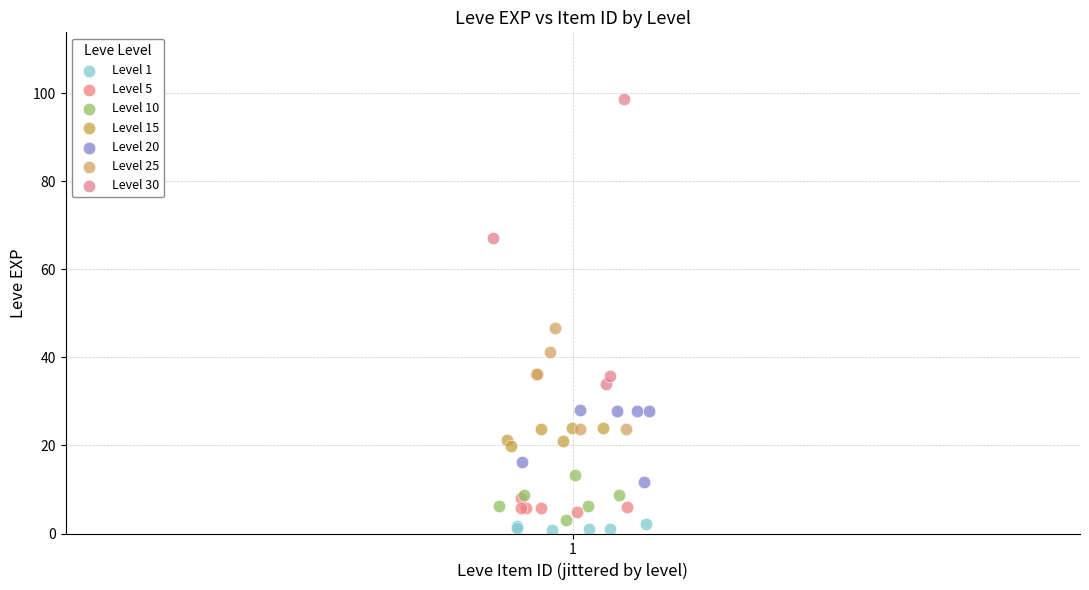

Which series reaches the minimum Y coordinate?

Level 1